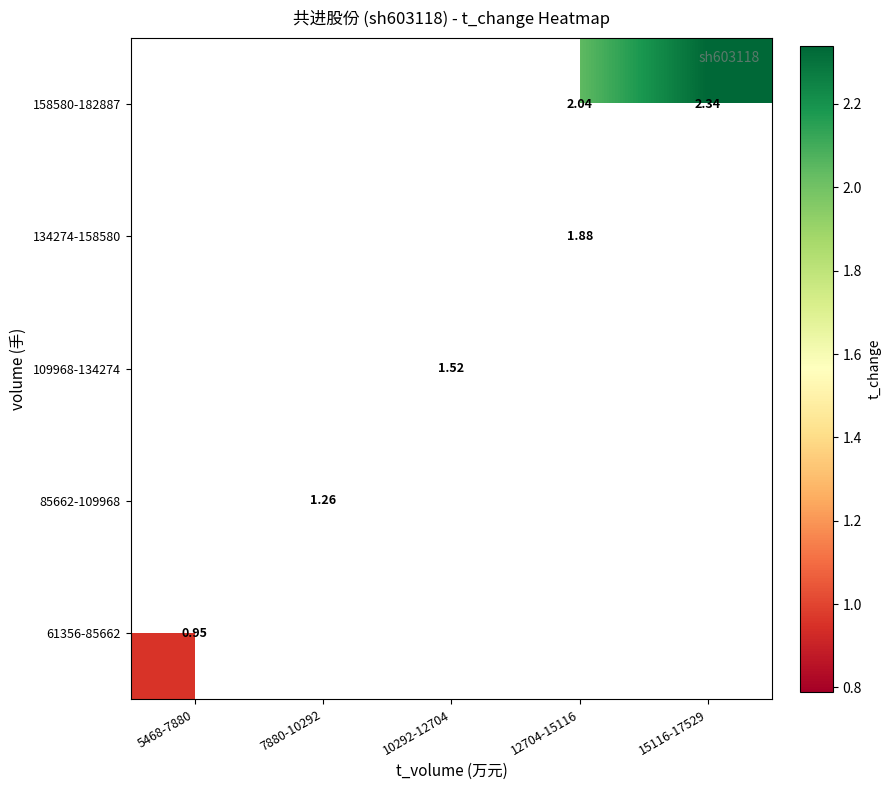

List the series in order of their overall mean, lowest first.

61356-85662, 85662-109968, 109968-134274, 134274-158580, 158580-182887